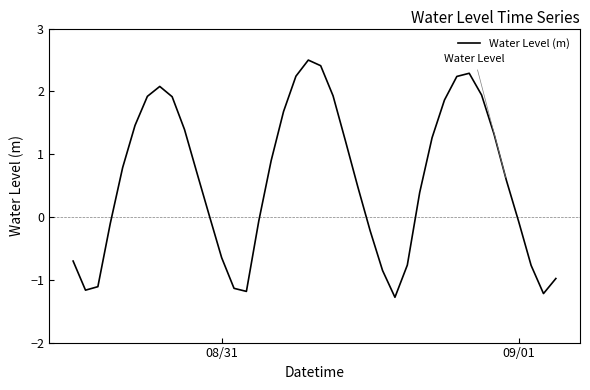

What is the smallest value displayed?

-1.3